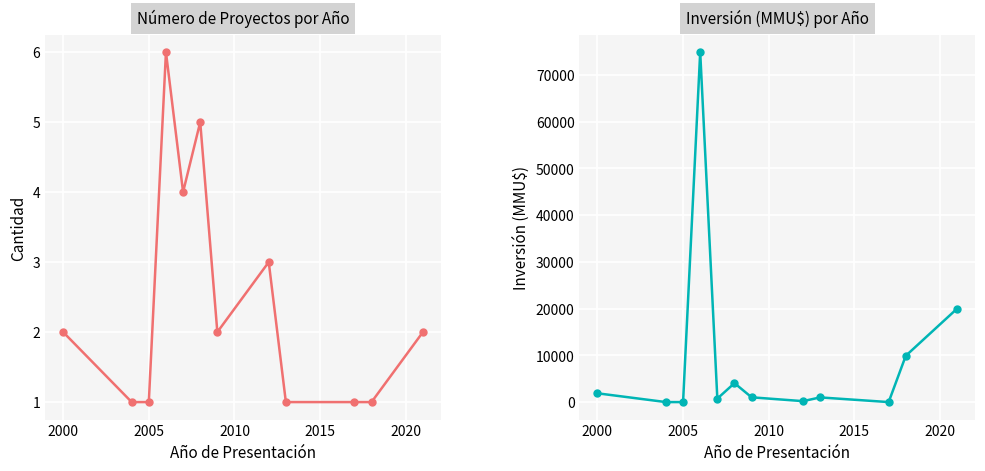

What is the average value of the Inversión(MMU$) series?

9471